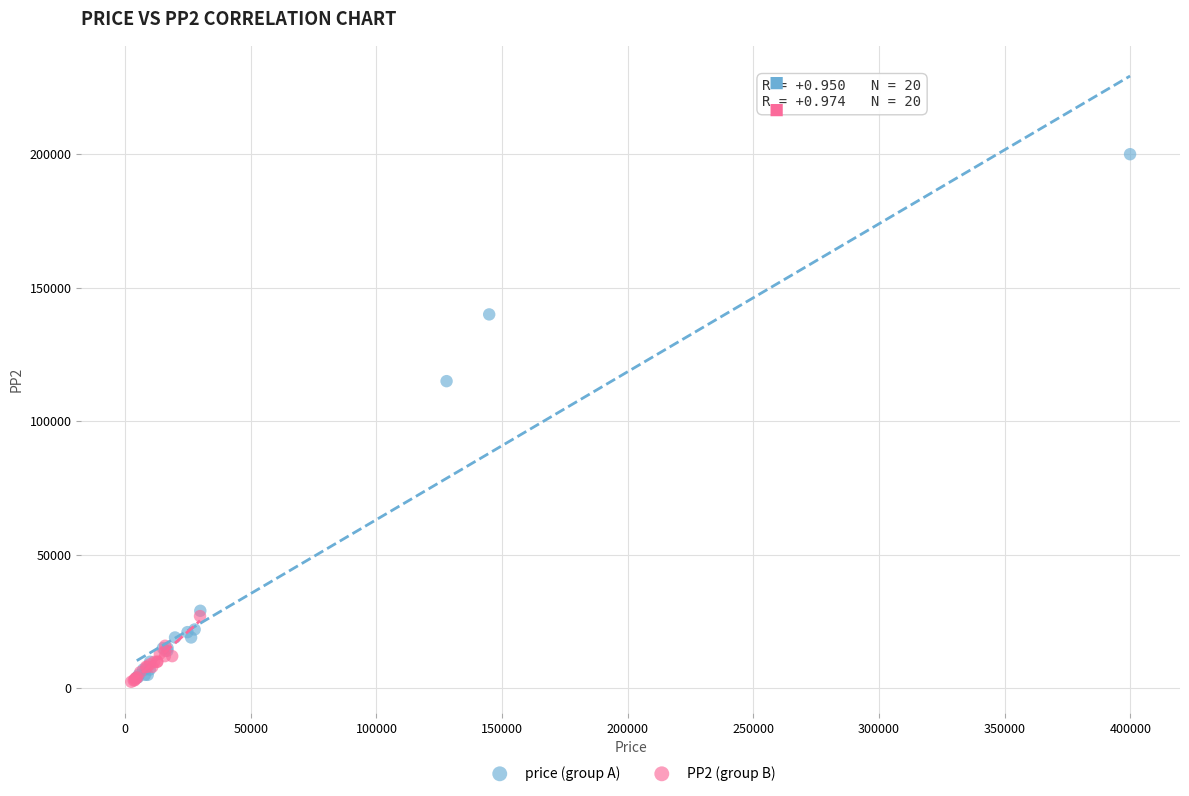

What are all the series names shown in the legend?

price (group A), PP2 (group B)